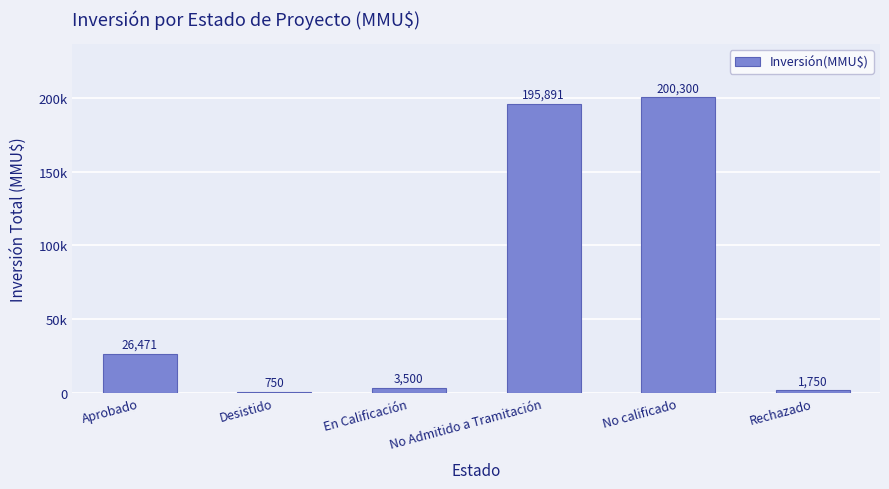

What is the value of the 2nd bar from the left?

750